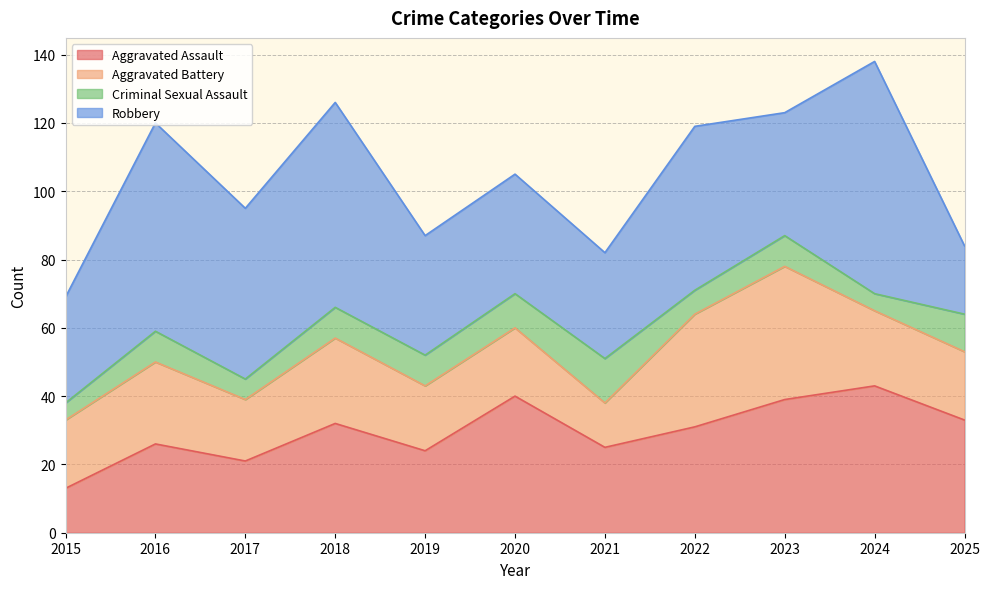

Which series has the widest spread of values?

Robbery